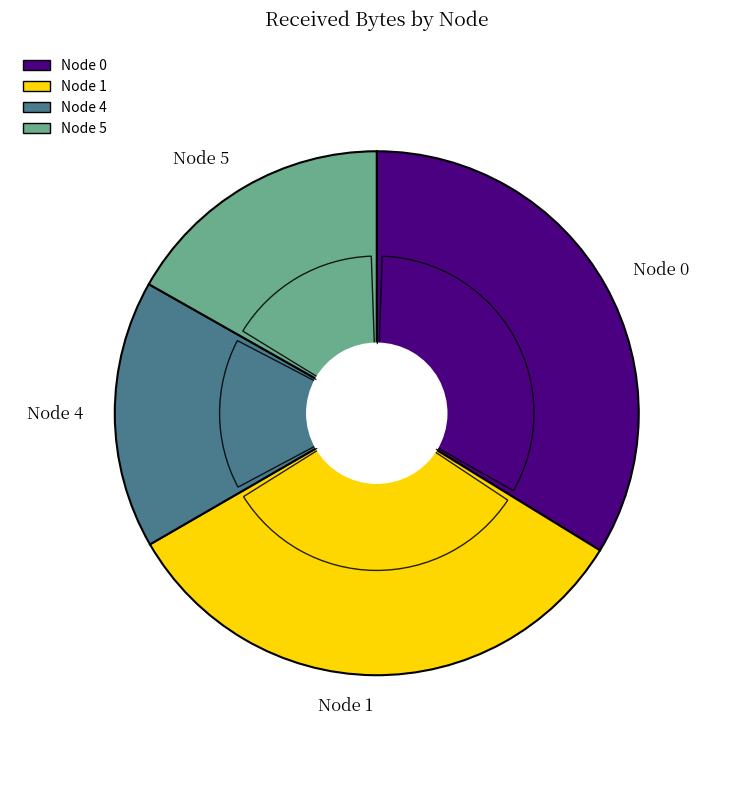

True or false: Node 0 accounts for 34% of the total.

True